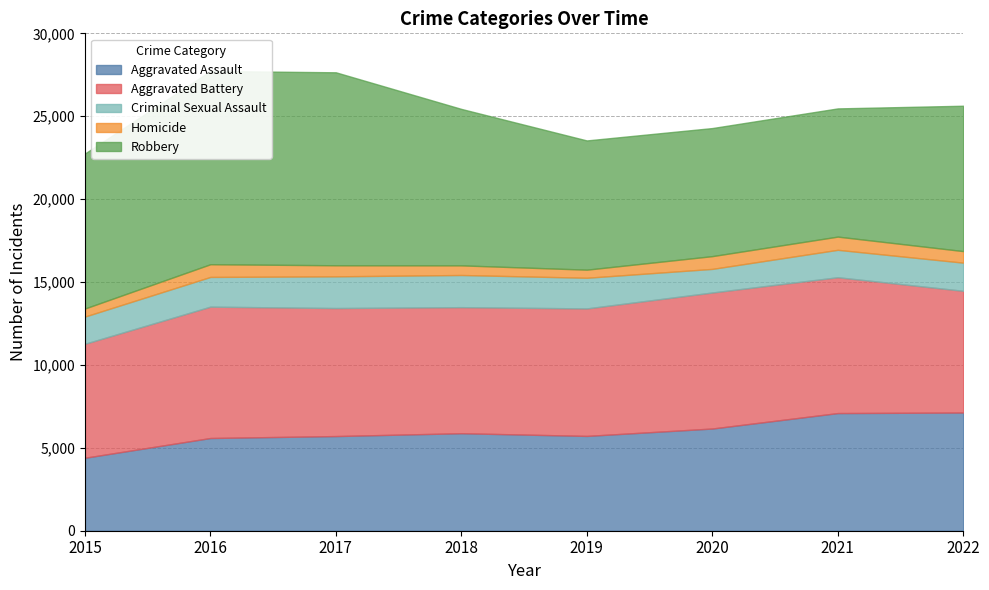

What is the difference between the Criminal Sexual Assault values at 2021 and 2015?

13